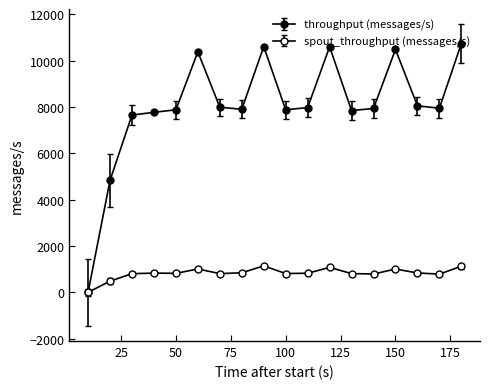

How many data points in throughput (messages/s) are less than 7948?

9